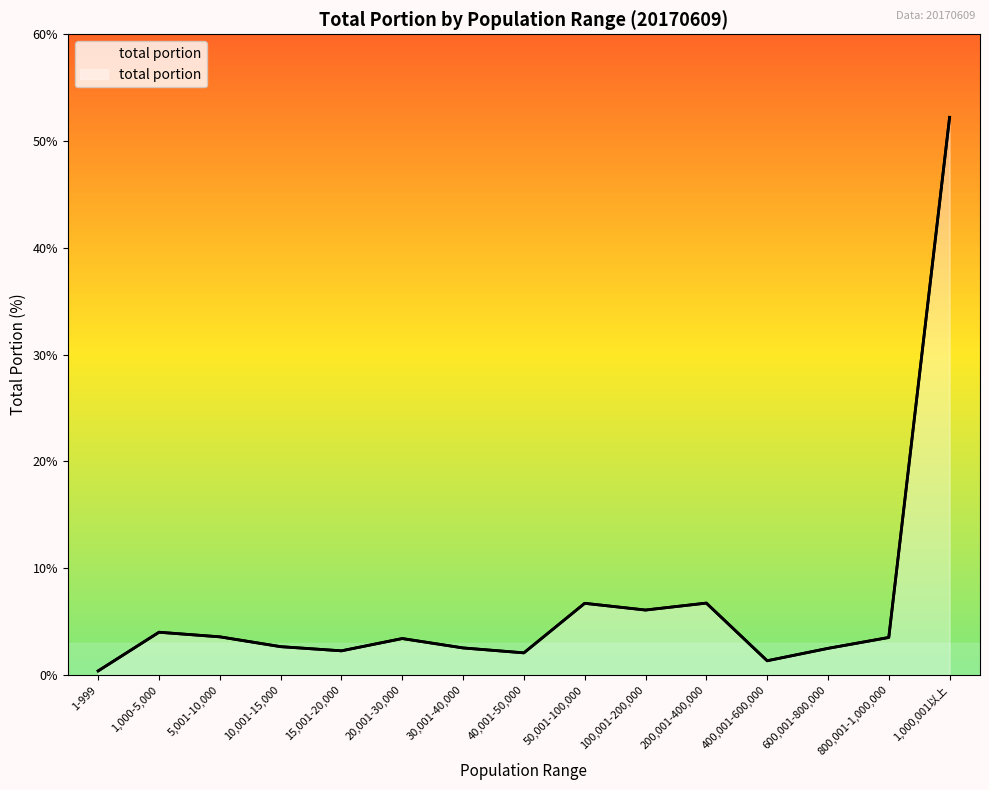

Approximately how many times larger is the value at 1-999 compared to 50,001-100,000?

0.1